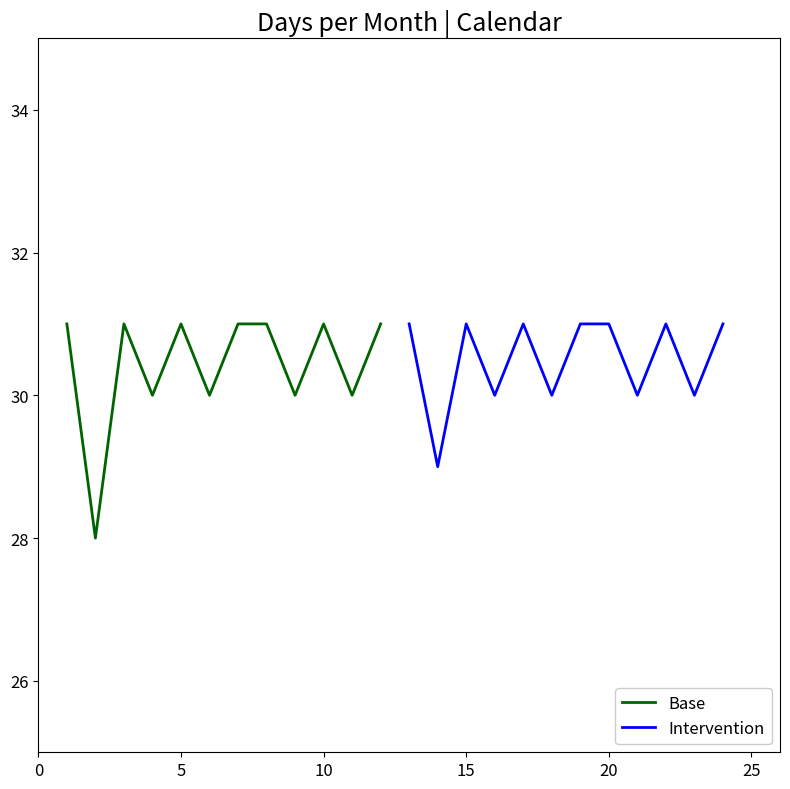

What is the minimum value for Base?

28